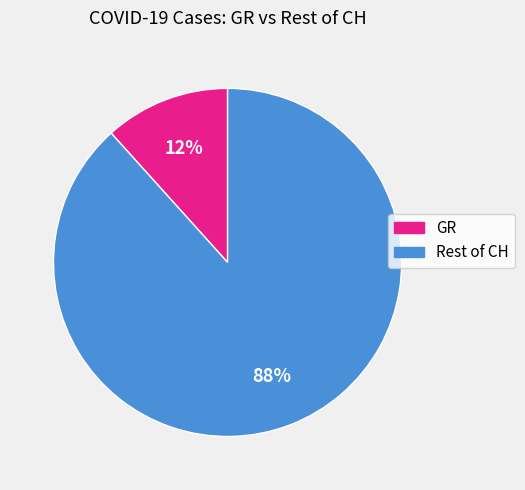

Is there a majority slice in this chart?

Yes